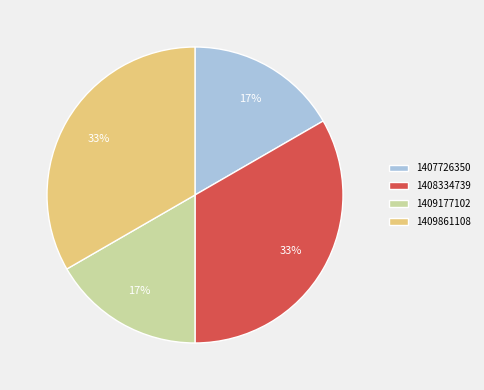

Do 1409177102 and 1407726350 together represent more than half of the pie?

No